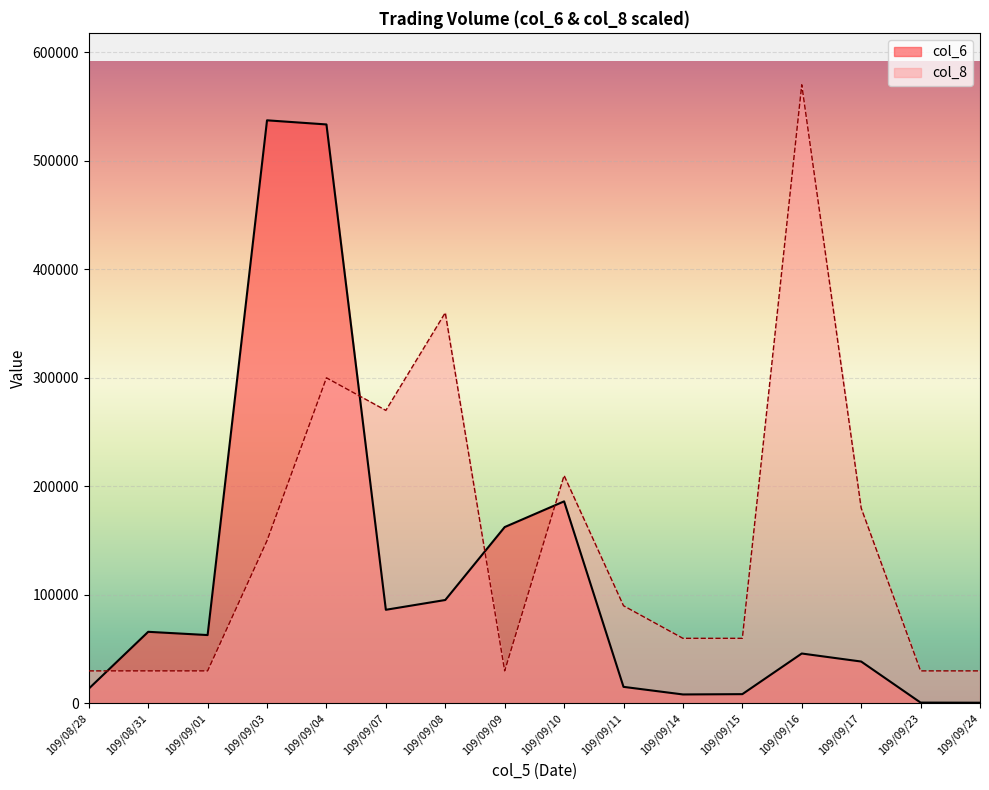

What are all the series names shown in the legend?

col_6, col_8